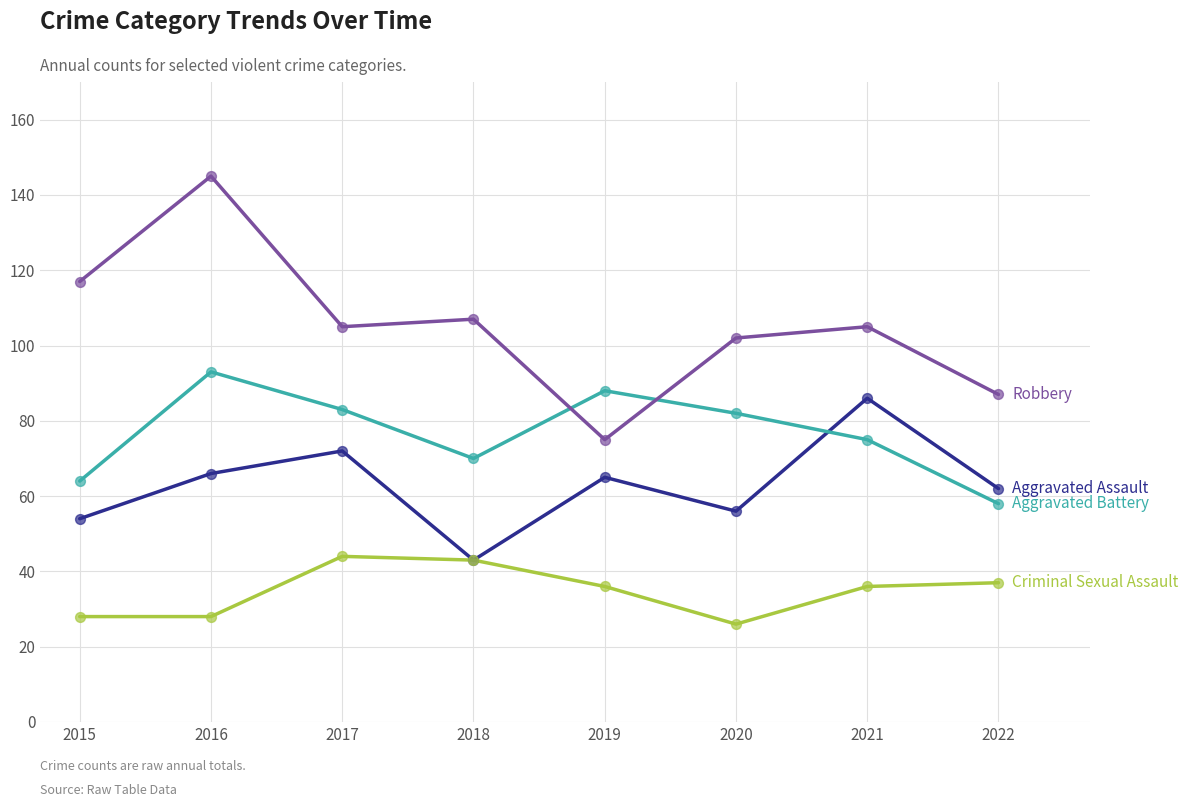

What is the total value across all series at 2021?

302